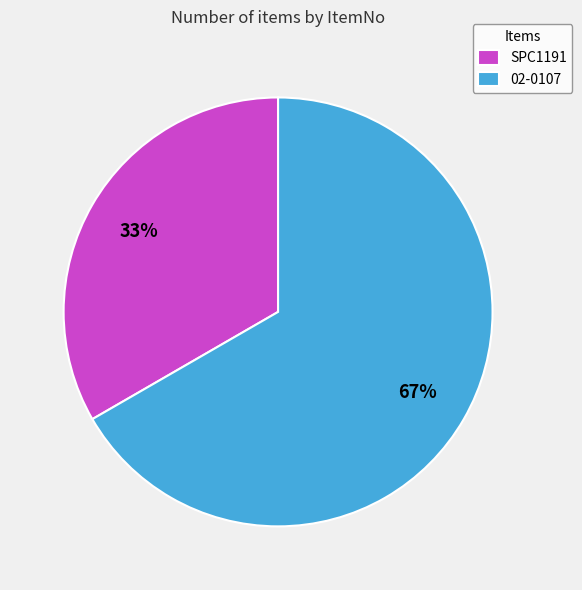

To the nearest percent, what portion does SPC1191 represent?

33%